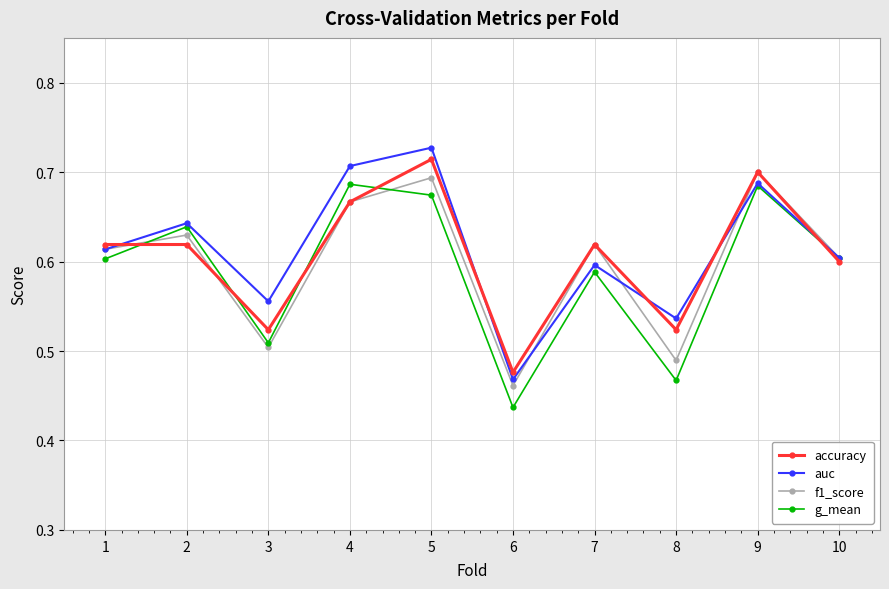

True or false: g_mean has more than 1 interior local peaks.

True